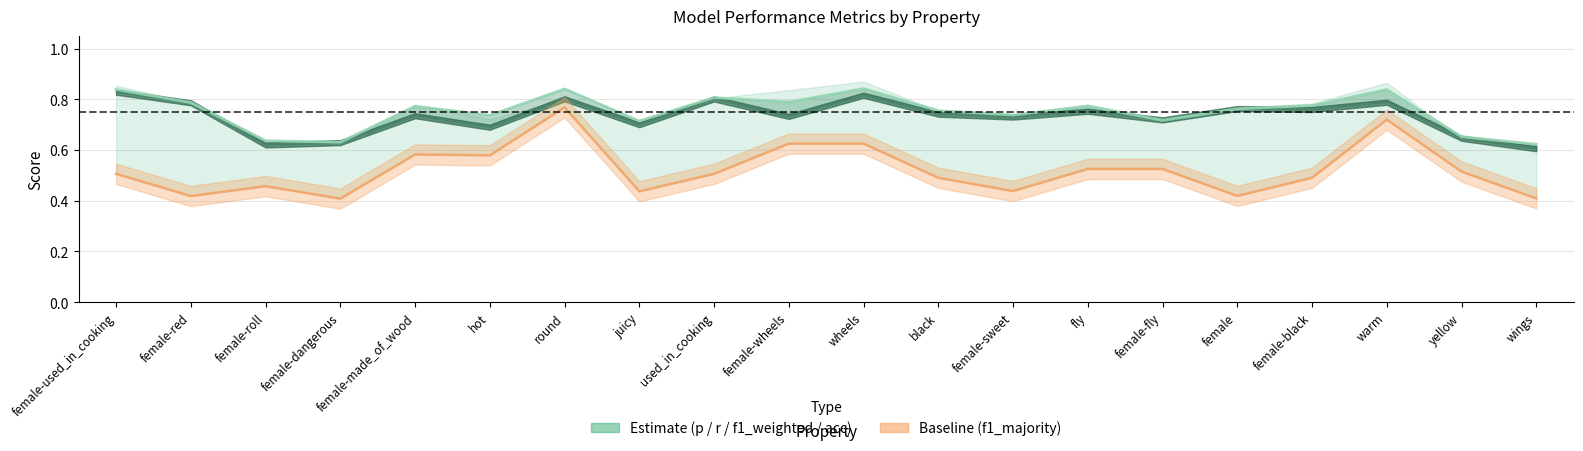

The chart shows a value of 1.1 at female-sweet. True or false?

False